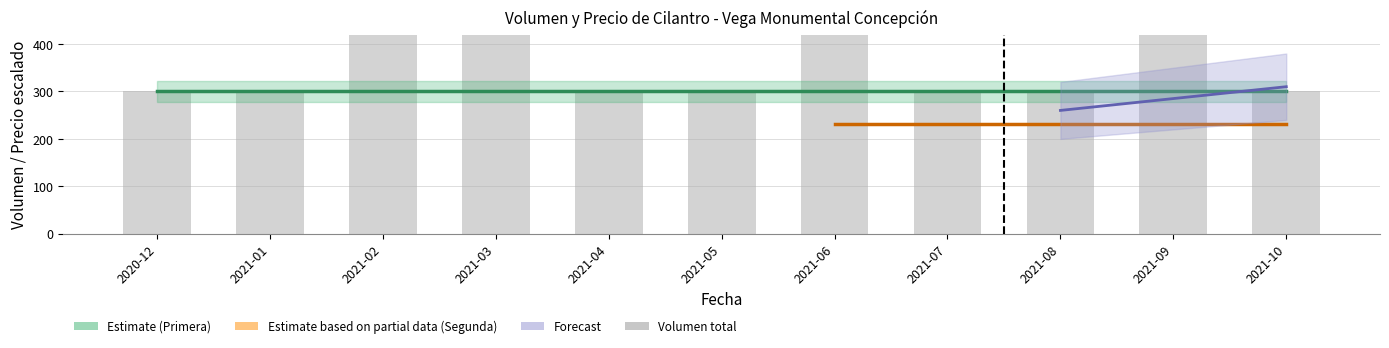

Reading right to left, transcribe all the data shown in this chart.

2021-10=300	2021-09=600	2021-08=300	2021-07=300	2021-06=600	2021-05=300	2021-04=300	2021-03=600	2021-02=600	2021-01=300	2020-12=300